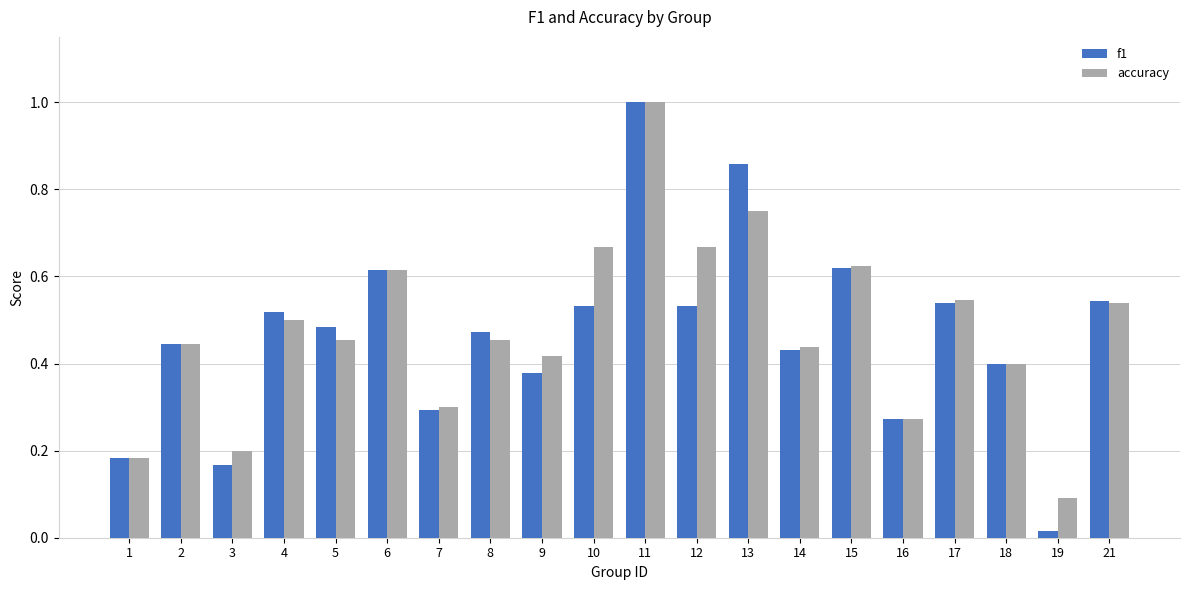

Count the number of data series in this chart.

2